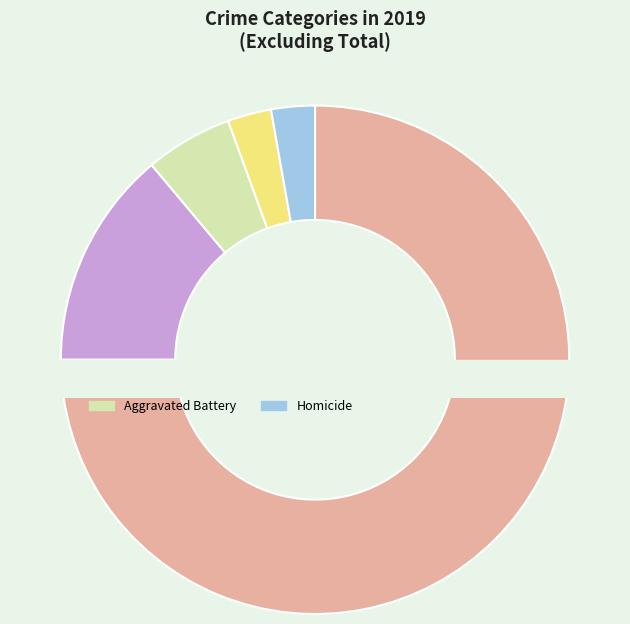

To the nearest percent, what percentage of the pie is Criminal Sexual Assault?

3%